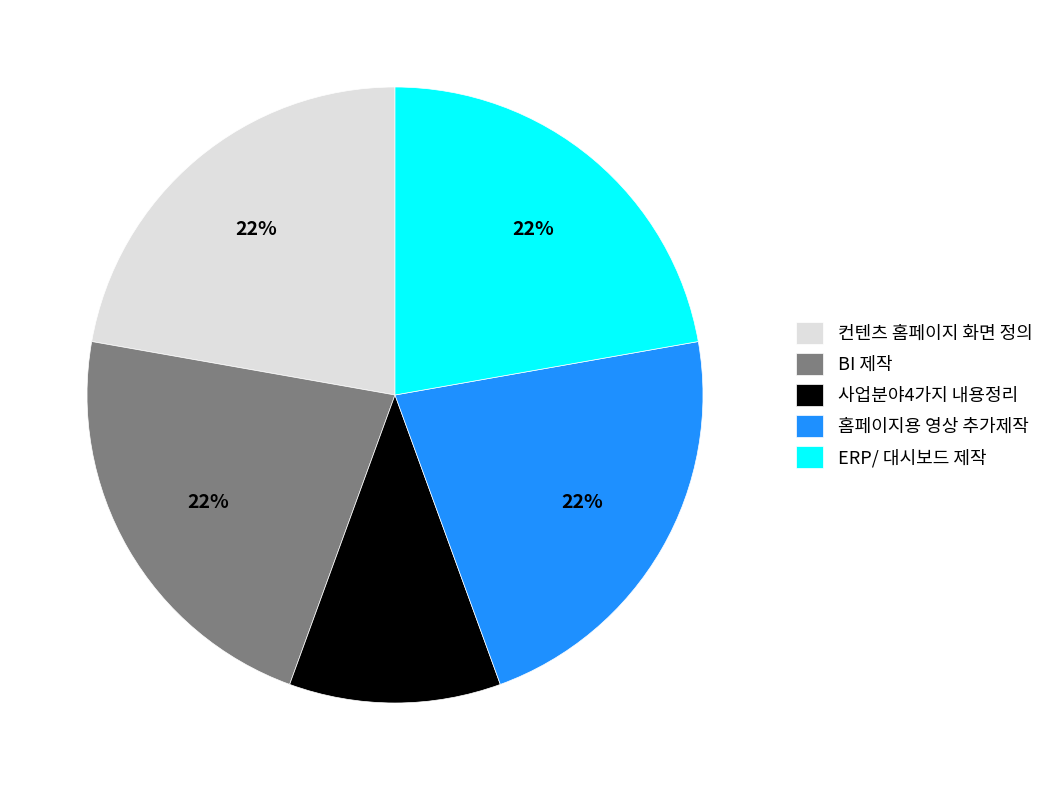

To the nearest percent, what is the combined percentage of BI 제작 and 사업분야4가지 내용정리?

33%